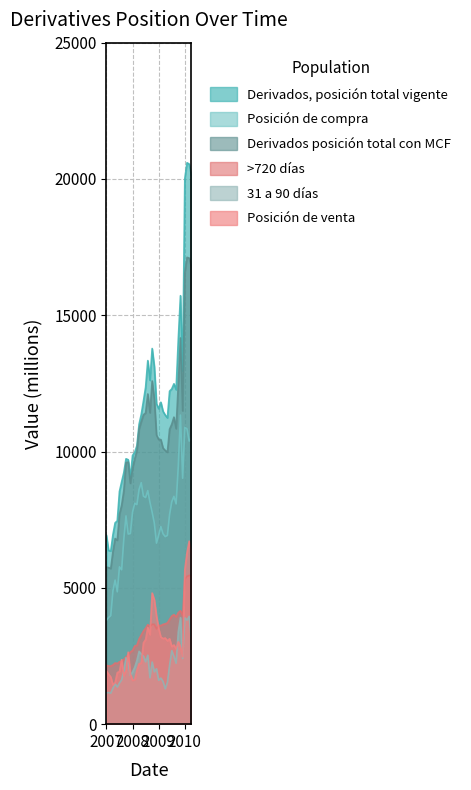

The value of >720 días at 2008-10 is 1350. True or false?

False